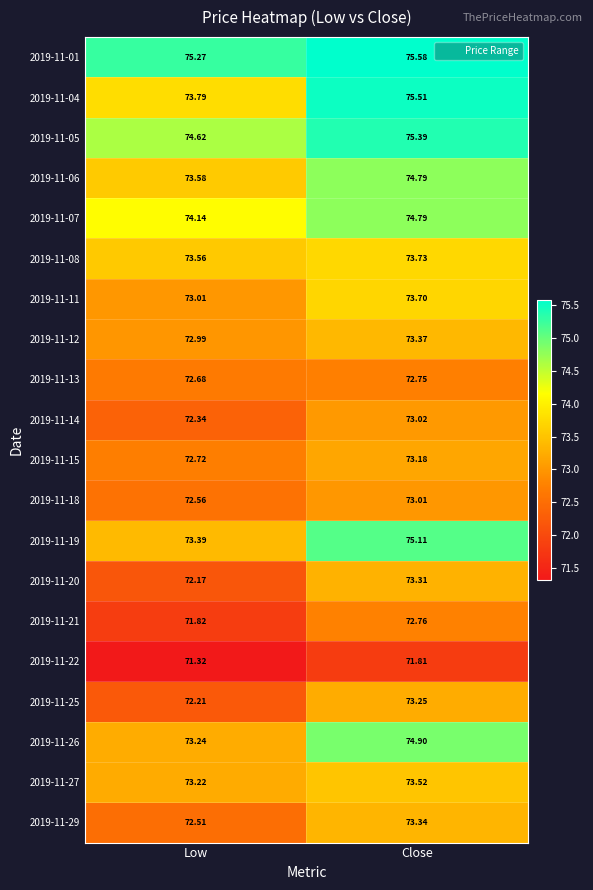

How many series are shown in this chart?

20